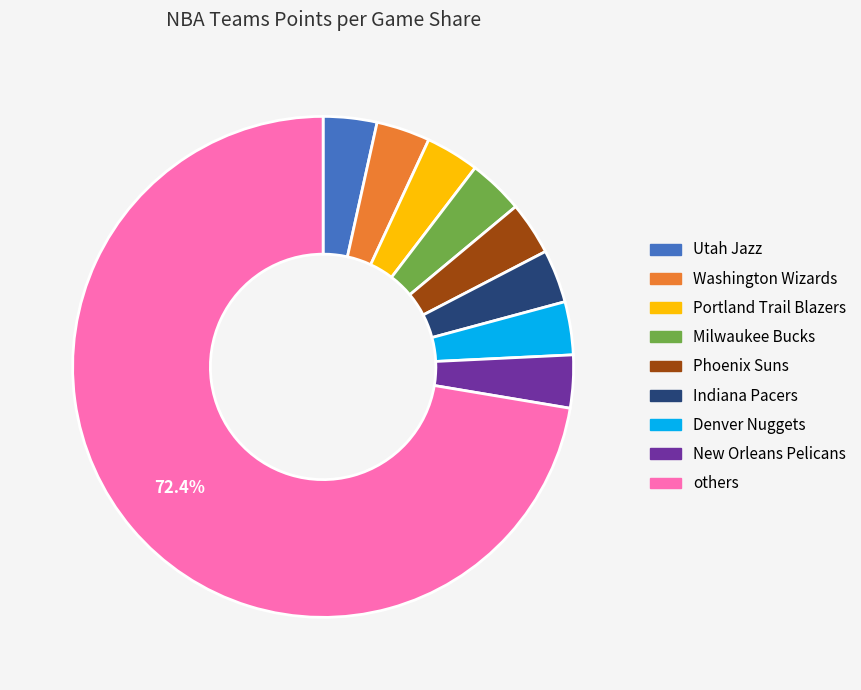

How many slices are in this pie chart?

9